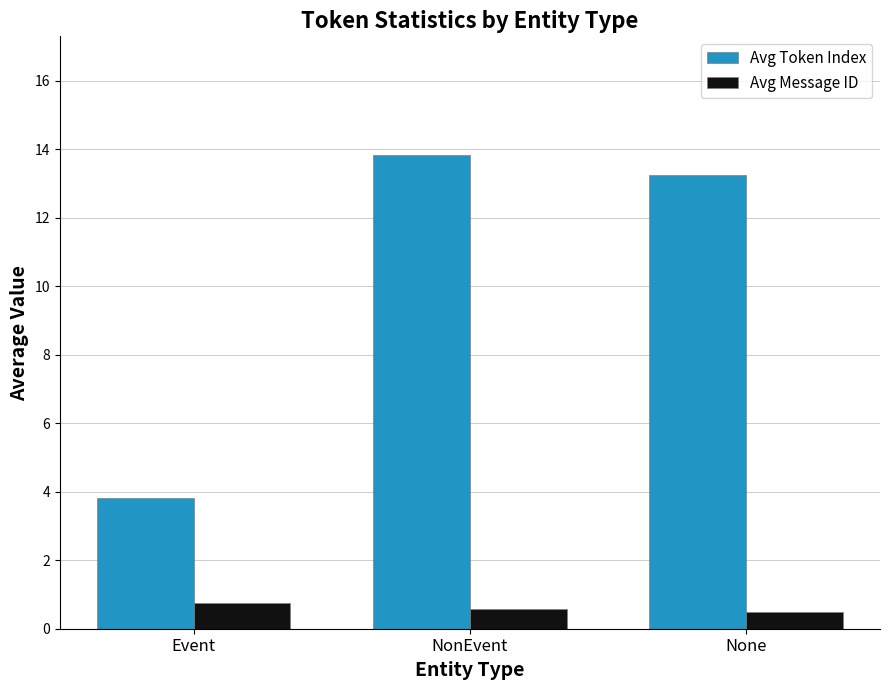

How many groups of bars are there?

3